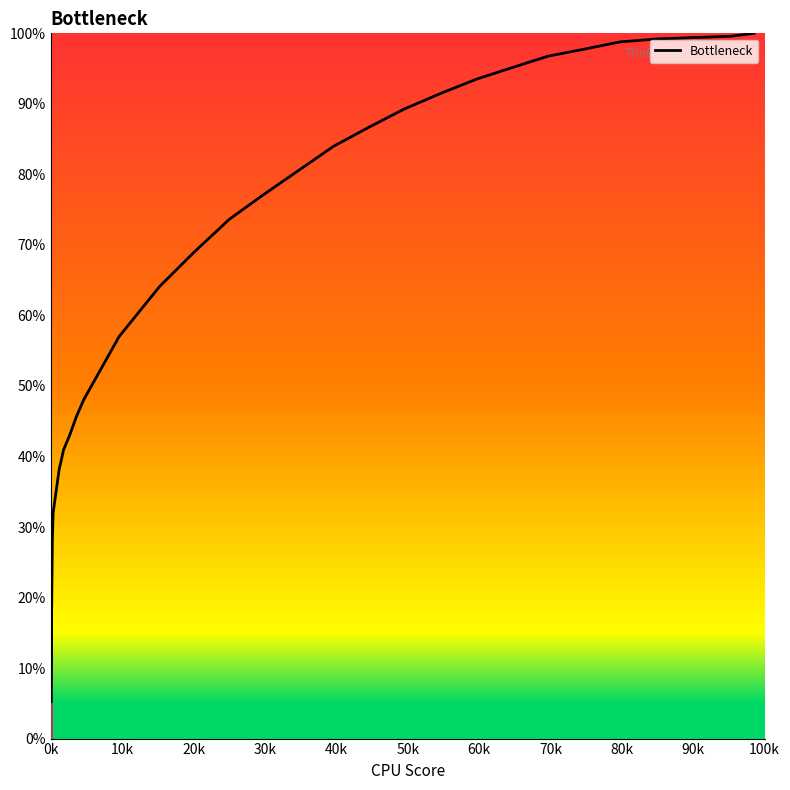

How many lines are shown in the chart?

1